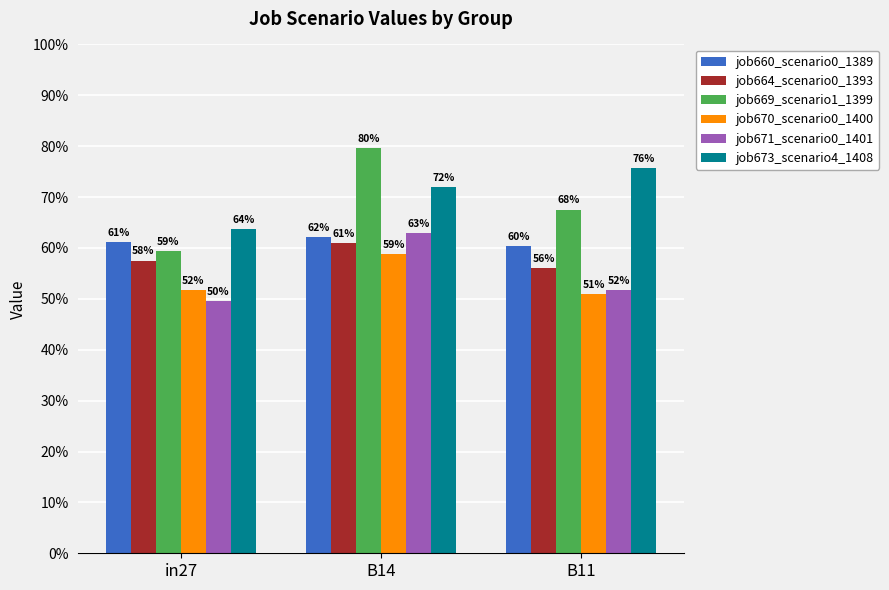

True or false: job660_scenario0_1389 has a value of 0.3 at in27.

False